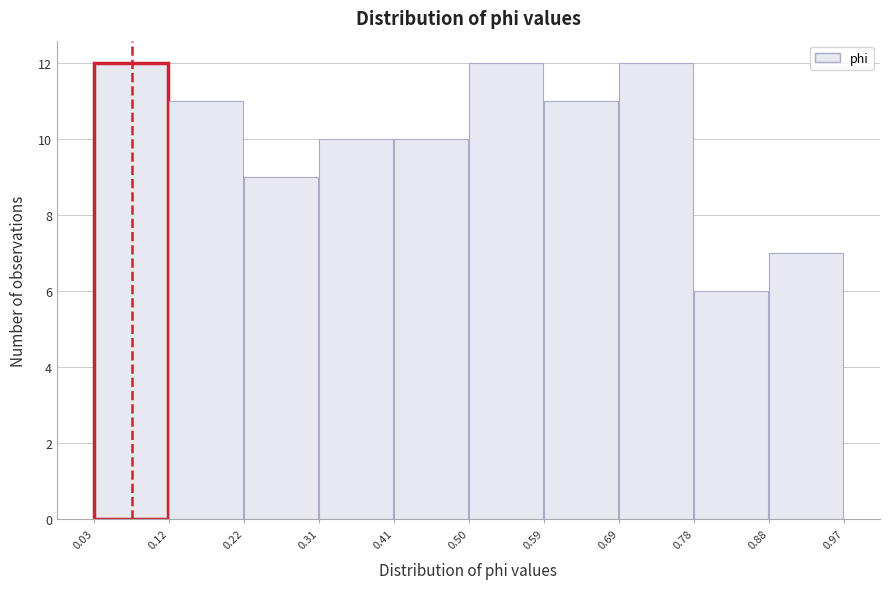

Reading left to right, list every bar in this chart as the range it spans on the x-axis followed by its height. The values are not printed on the chart, so give them approximately, as read against the axis.

0.03 to 0.12: 12
0.12 to 0.22: 11
0.22 to 0.31: 9
0.31 to 0.41: 10
0.41 to 0.50: 10
0.50 to 0.59: 12
0.59 to 0.69: 11
0.69 to 0.78: 12
0.78 to 0.88: 6
0.88 to 0.97: 7